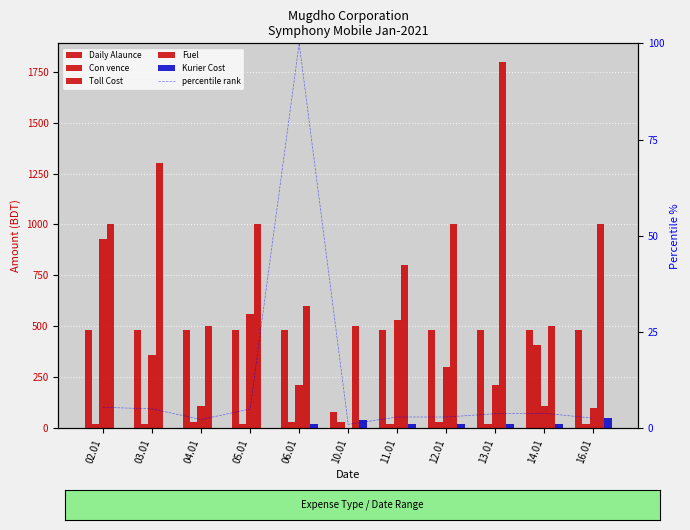

Reading left to right, list all the values displayed in this chart.

Daily Alaunce: 02.01=480.0	03.01=480.0	04.01=480.0	05.01=480.0	06.01=480.0	10.01=80.0	11.01=480.0	12.01=480.0	13.01=480.0	14.01=480.0	16.01=480.0
Con vence: 02.01=20.0	03.01=20.0	04.01=30.0	05.01=20.0	06.01=30.0	10.01=30.0	11.01=20.0	12.01=30.0	13.01=20.0	14.01=410.0	16.01=20.0
Toll Cost: 02.01=930.0	03.01=360.0	04.01=110.0	05.01=560.0	06.01=210.0	10.01=0.0	11.01=530.0	12.01=300.0	13.01=210.0	14.01=110.0	16.01=100.0
Fuel: 02.01=1000.0	03.01=1300.0	04.01=500.0	05.01=1000.0	06.01=600.0	10.01=500.0	11.01=800.0	12.01=1000.0	13.01=1800.0	14.01=500.0	16.01=1000.0
Kurier Cost: 02.01=0.0	03.01=0.0	04.01=0.0	05.01=0.0	06.01=20.0	10.01=40.0	11.01=20.0	12.01=20.0	13.01=20.0	14.01=20.0	16.01=50.0
percentile rank: 02.01=5.4	03.01=5.0	04.01=2.2	05.01=5.0	06.01=100.0	10.01=1.0	11.01=2.9	12.01=2.9	13.01=3.7	14.01=3.9	16.01=2.6